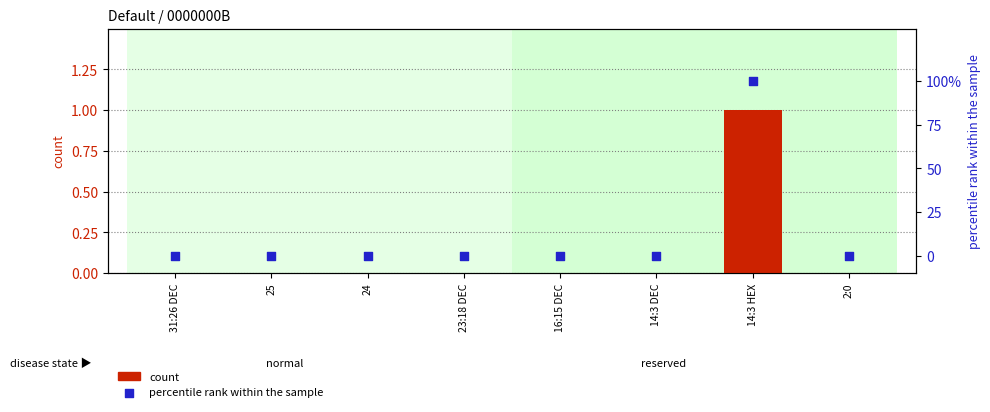

Which series contains the lowest Y value?

count